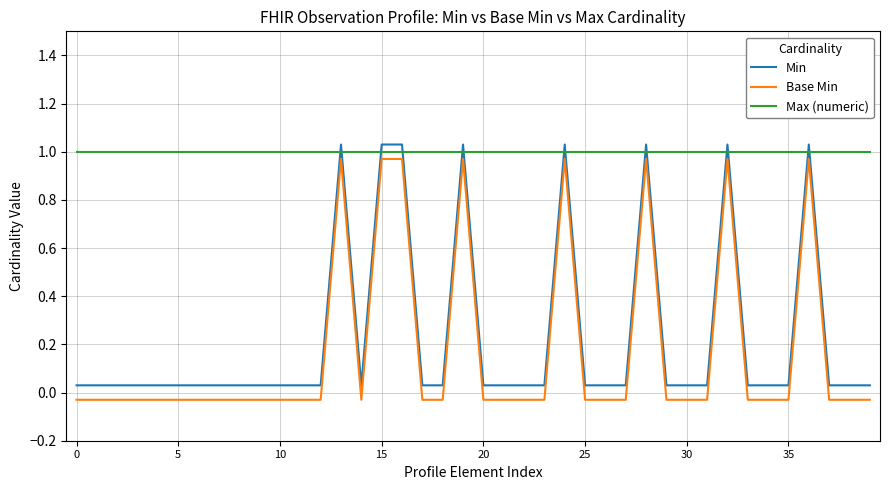

What is the average value of the Min series?

0.2